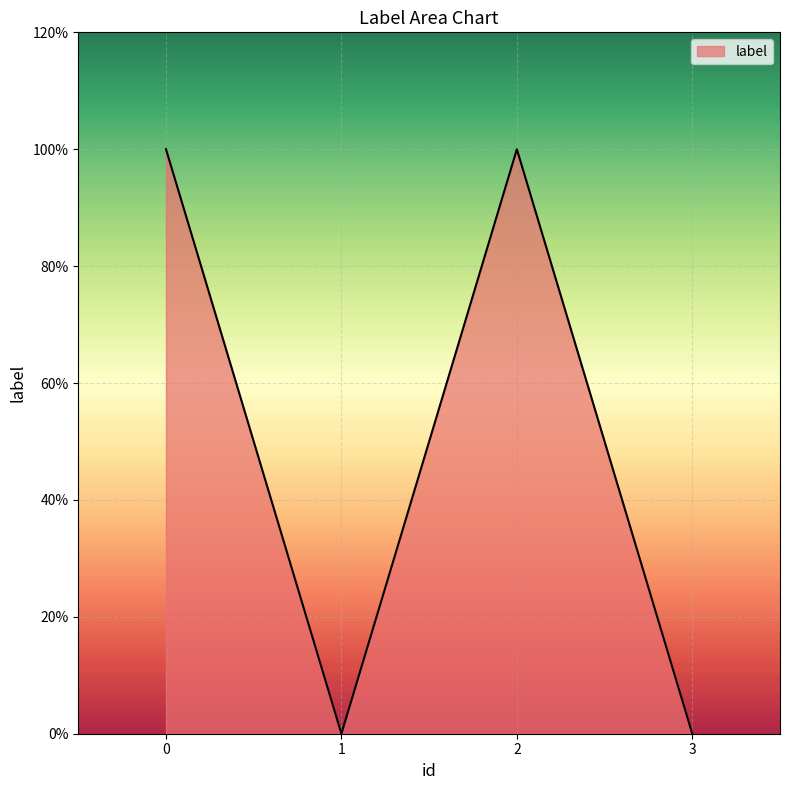

Does the chart display data point markers on the line(s)?

No